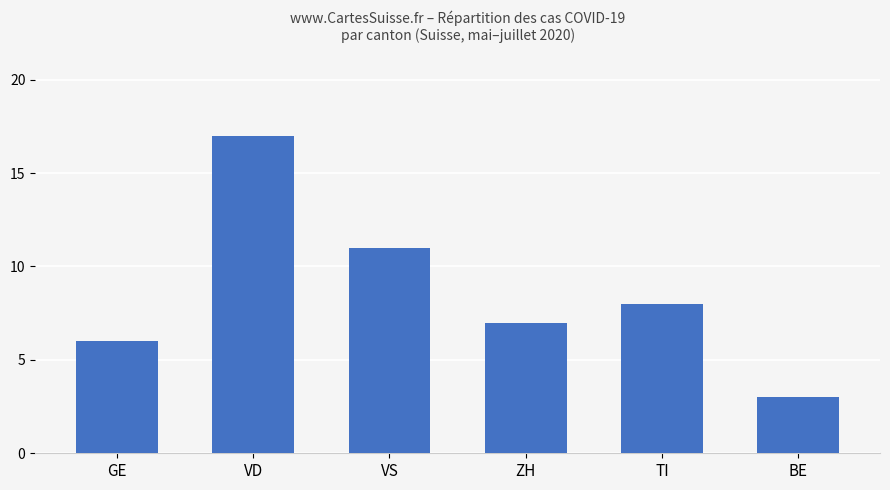

Rank the categories by value from lowest to highest.

BE, GE, ZH, TI, VS, VD